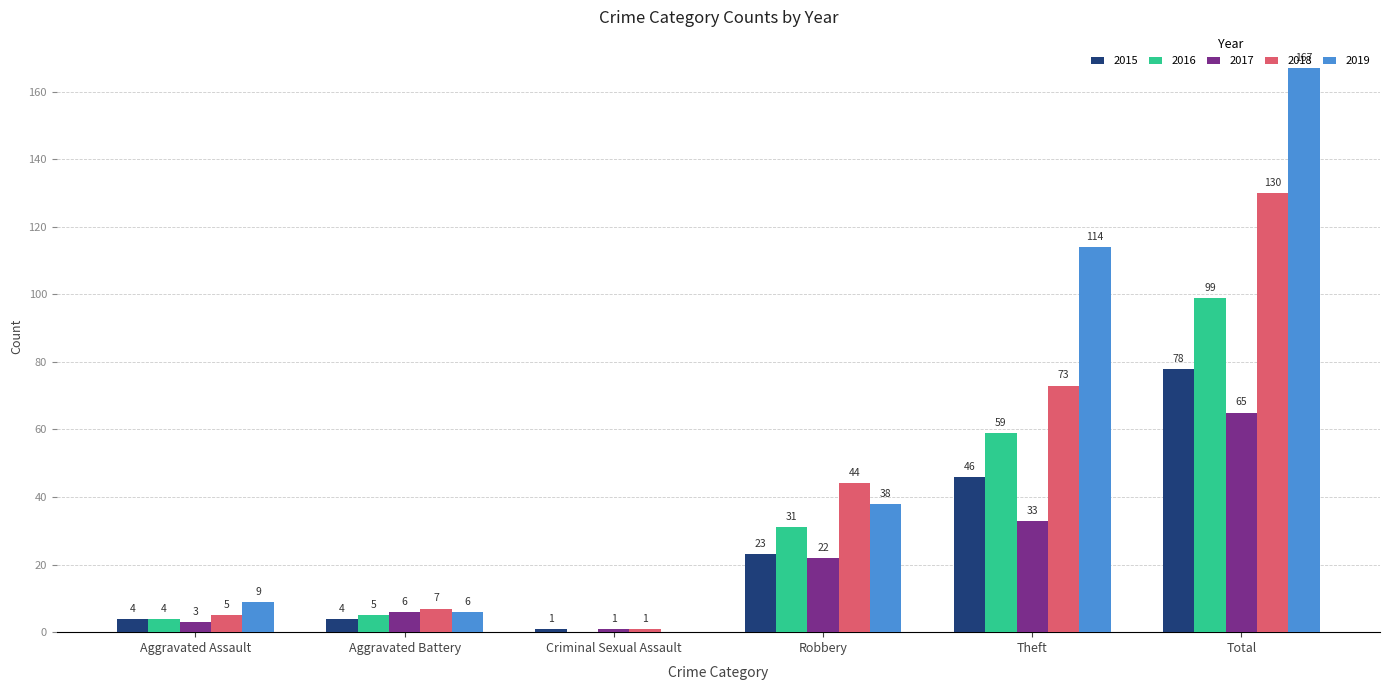

What is the sum of all 2015 values?

156